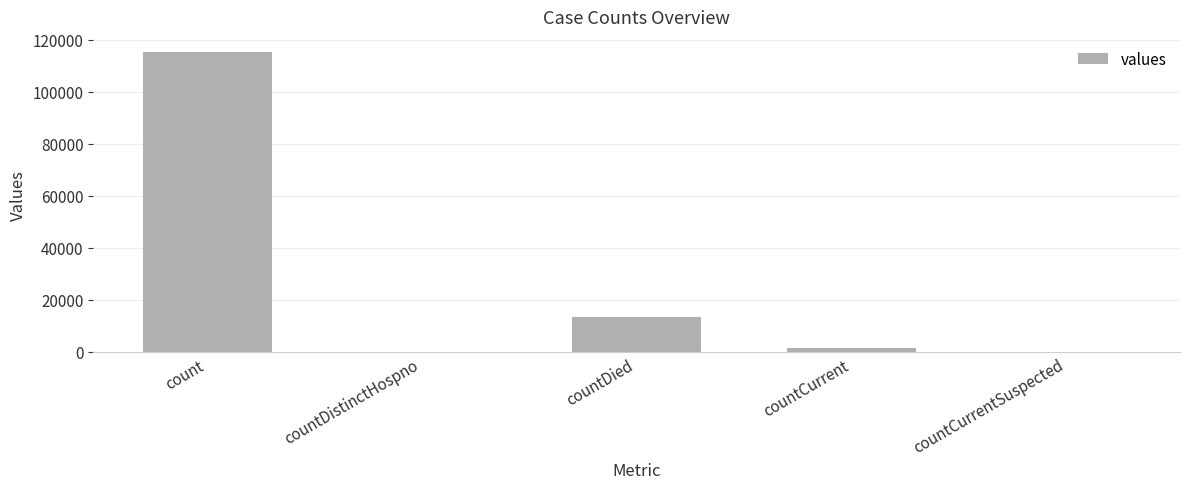

The value at countDistinctHospno is 0. True or false?

True